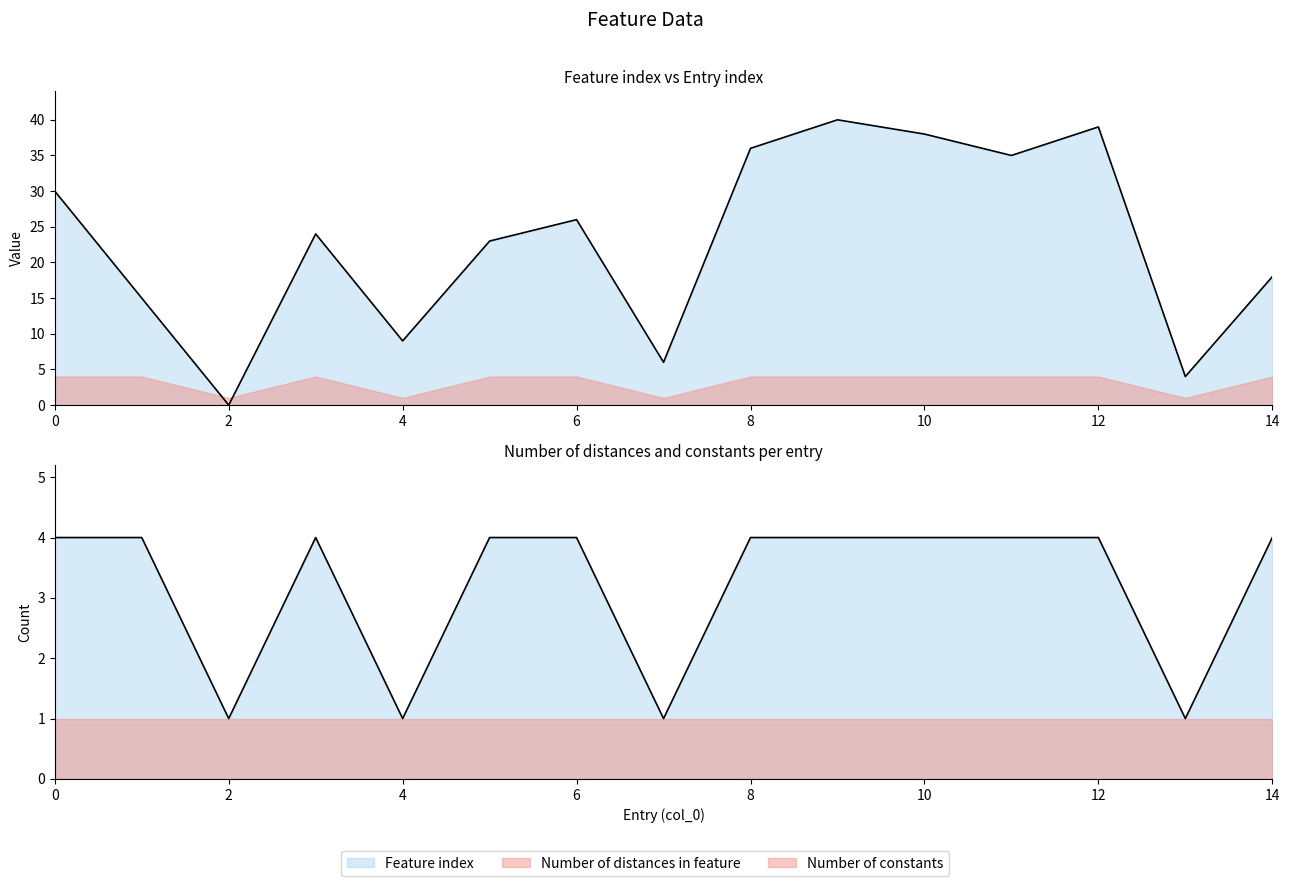

Which series has the largest total across all categories?

Feature index